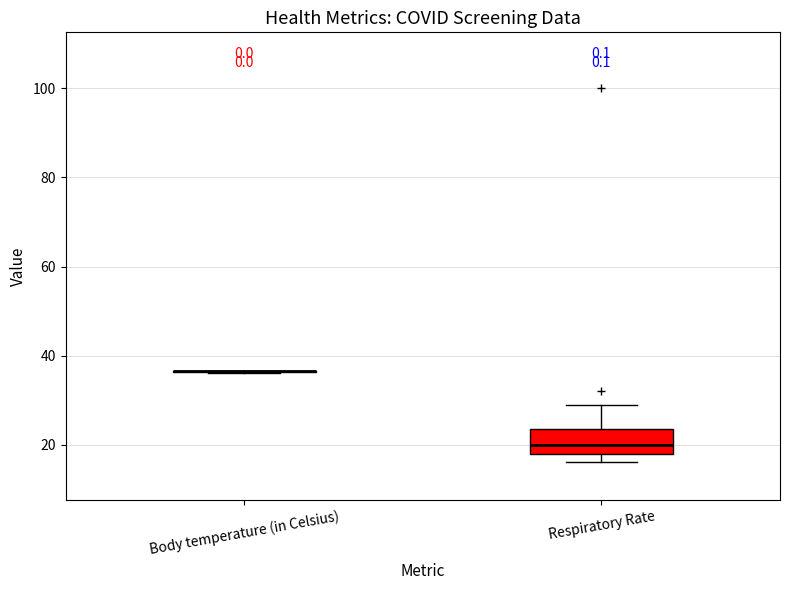

Reading left to right, transcribe this box plot: for each box, give where its median line is, the range the box spans, and where its two whiskers end, as read against the y-axis. The values are not printed on the chart, so give them approximately, as read against the axis.

Body temperature (in Celsius): box collapsed to a line at 36, whiskers 36 to 36
Respiratory Rate: median 20, box 18 to 24, whiskers 16 to 30